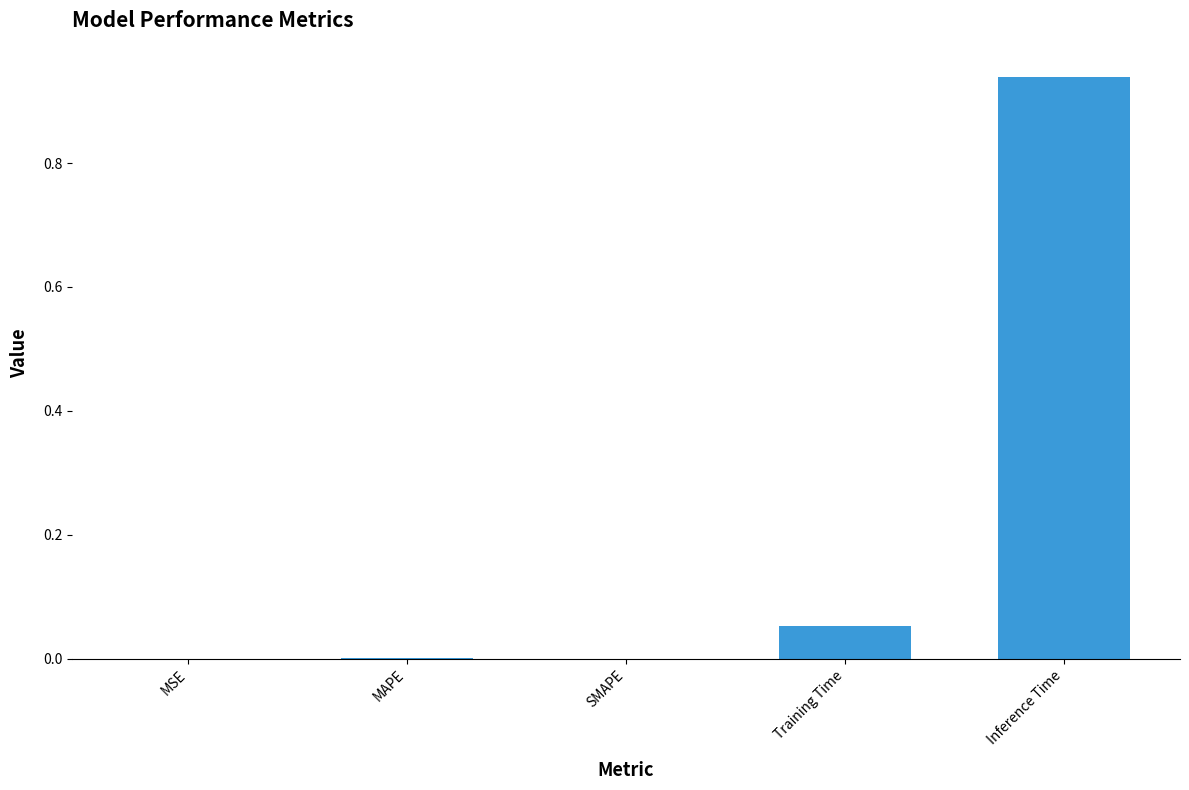

The chart shows a value of 0.0 at MAPE. True or false?

True